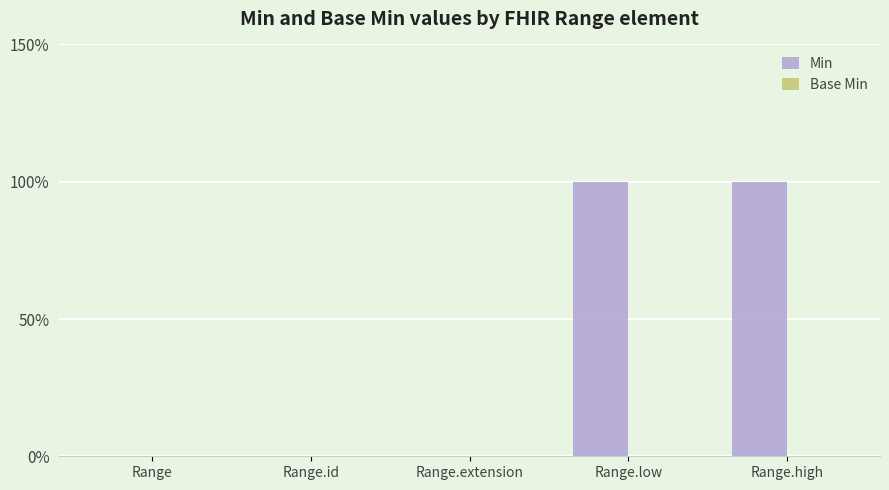

Are the bars horizontal?

No